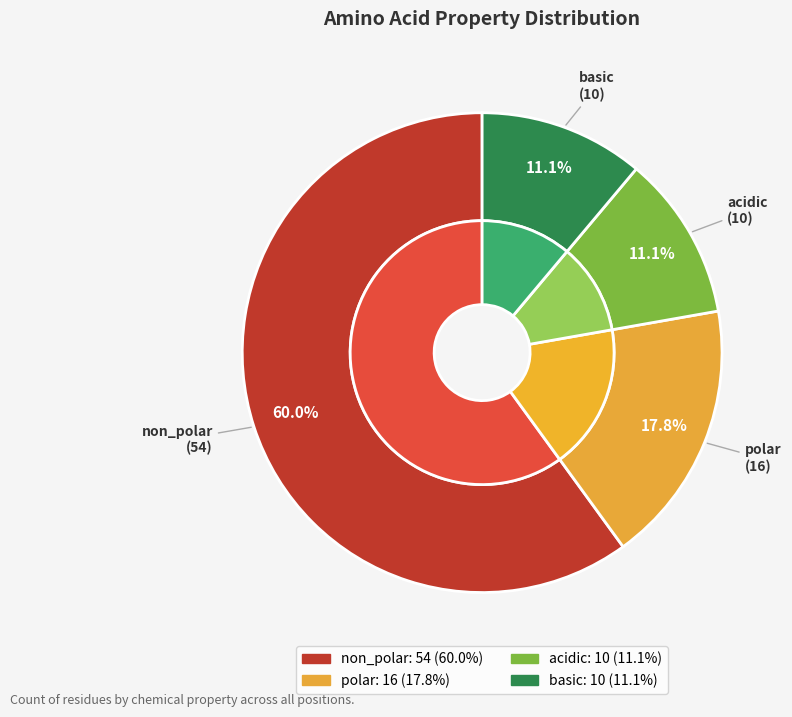

To the nearest percent, what is the combined percentage of acidic and basic?

22%